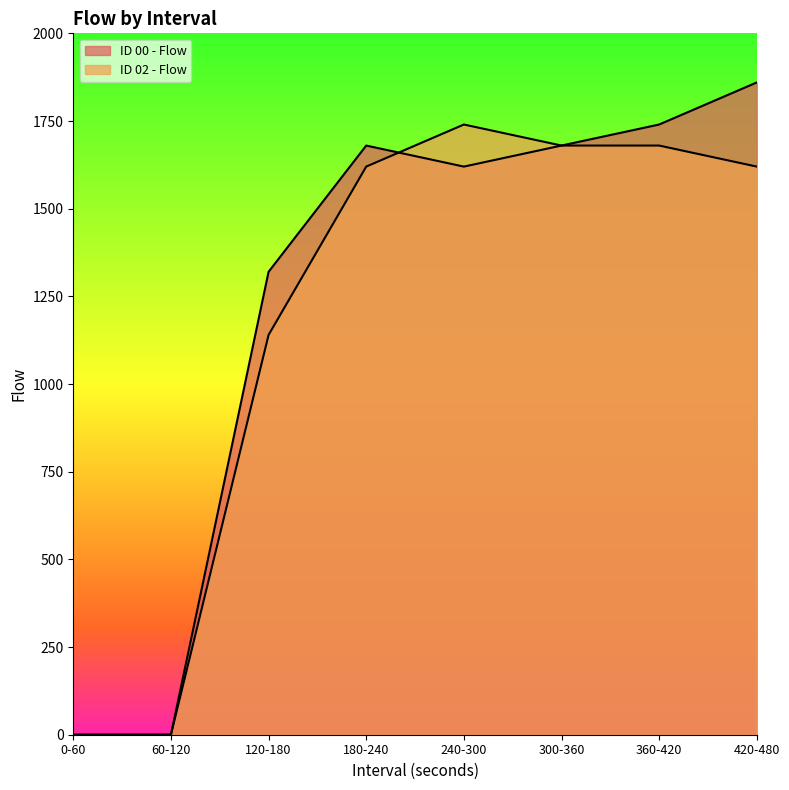

What is the difference between the ID 00 - Flow values at 360-420 and 180-240?

60